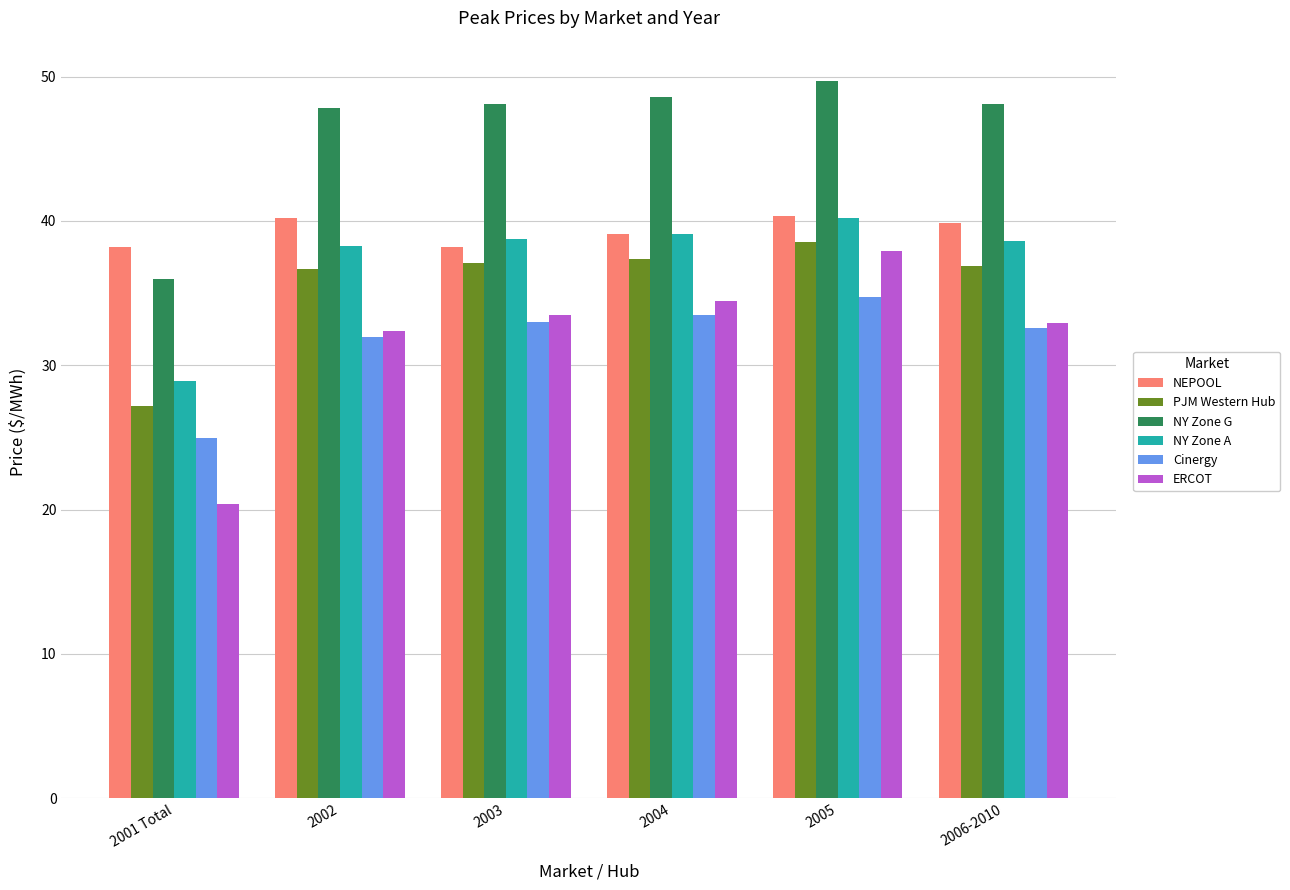

Which category has the highest value in the PJM Western Hub series?

2005